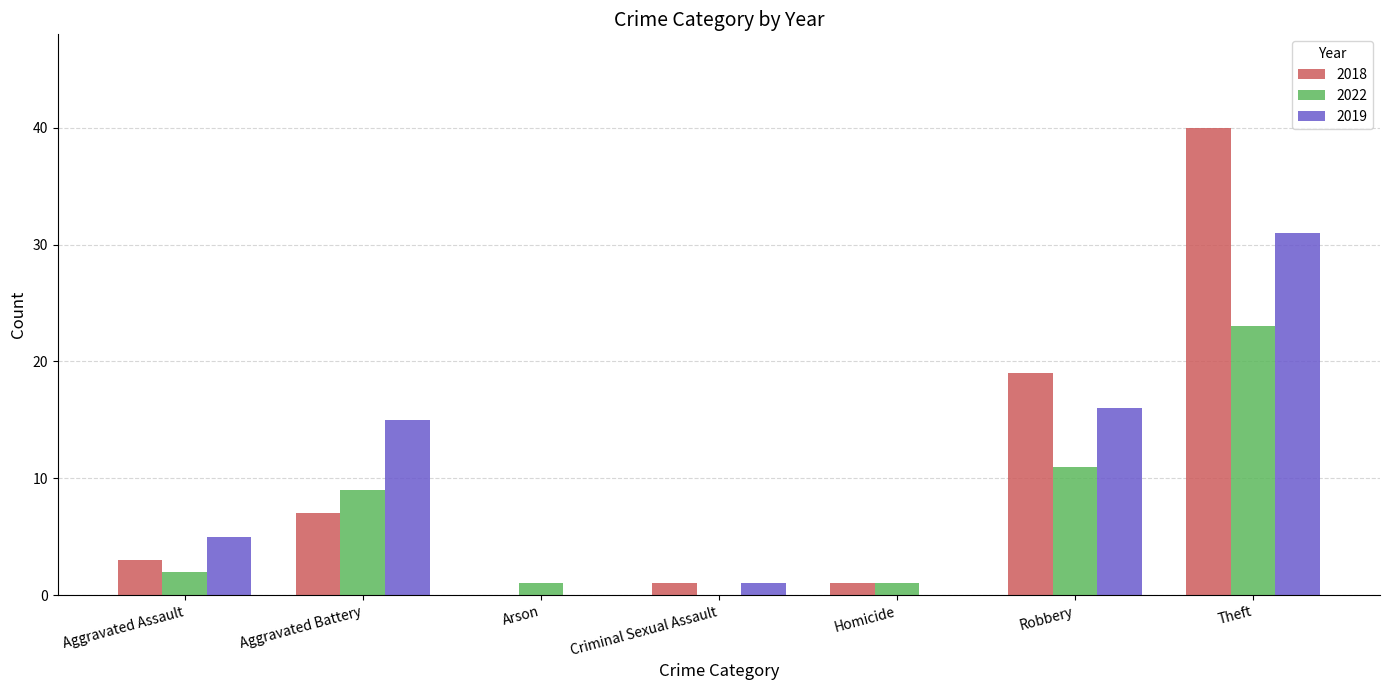

Where is 2018 nearest to the value 20?

Robbery